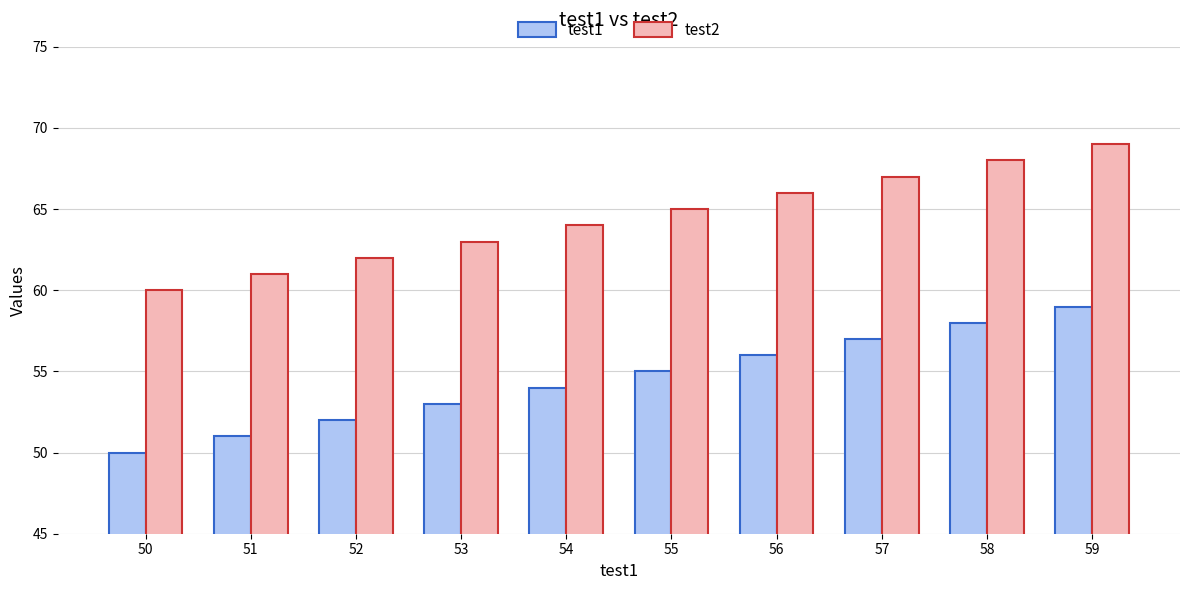

What is the spread (max minus min) of values at 56?

10